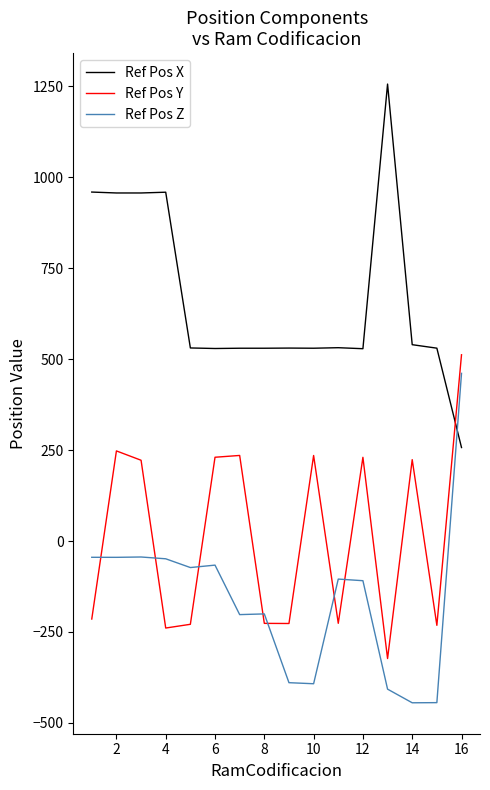

Rank the series by their average value, from lowest to highest.

Ref Pos Z, Ref Pos Y, Ref Pos X